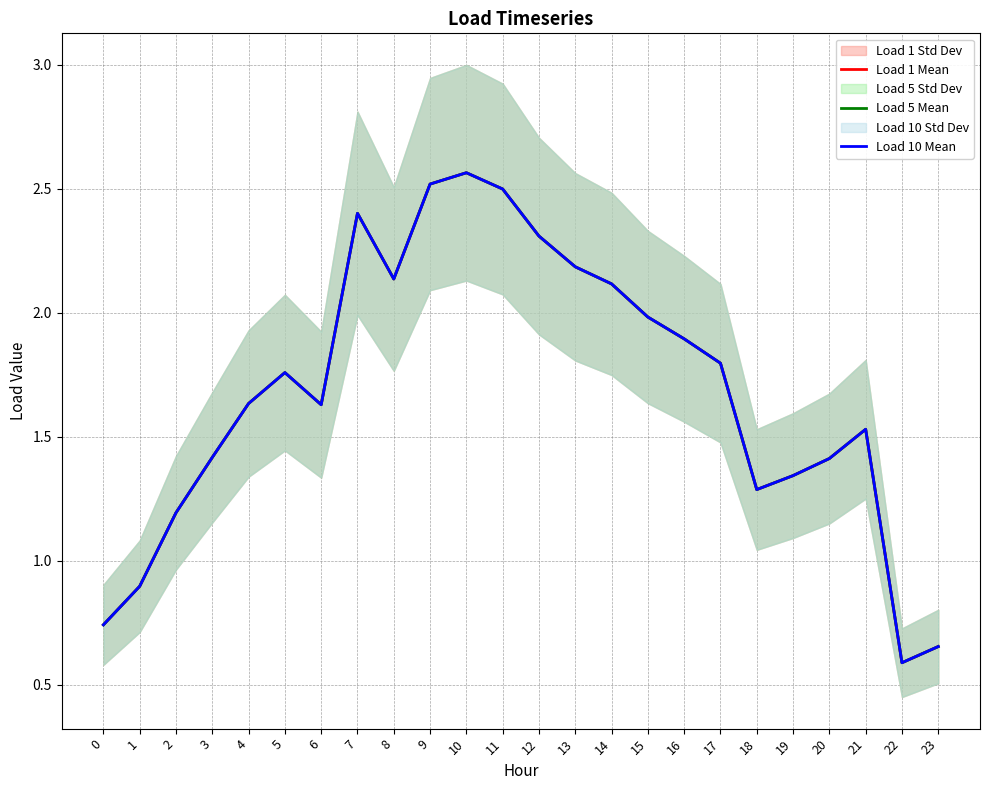

What is the sum of all Load 1 Mean values?

40.5